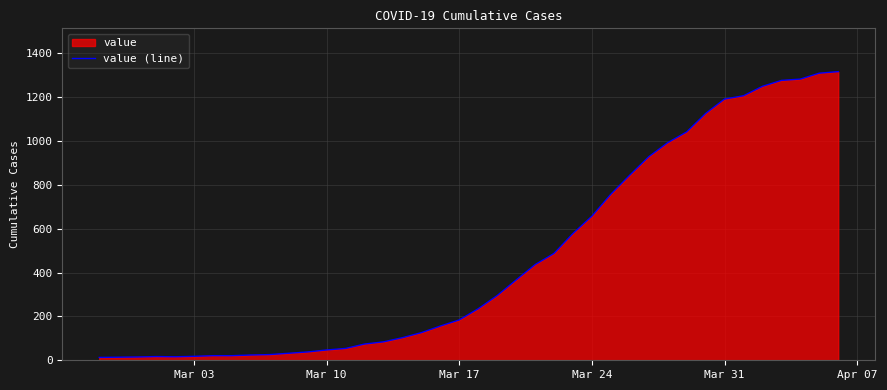

What is the difference between the maximum and minimum values?

1303